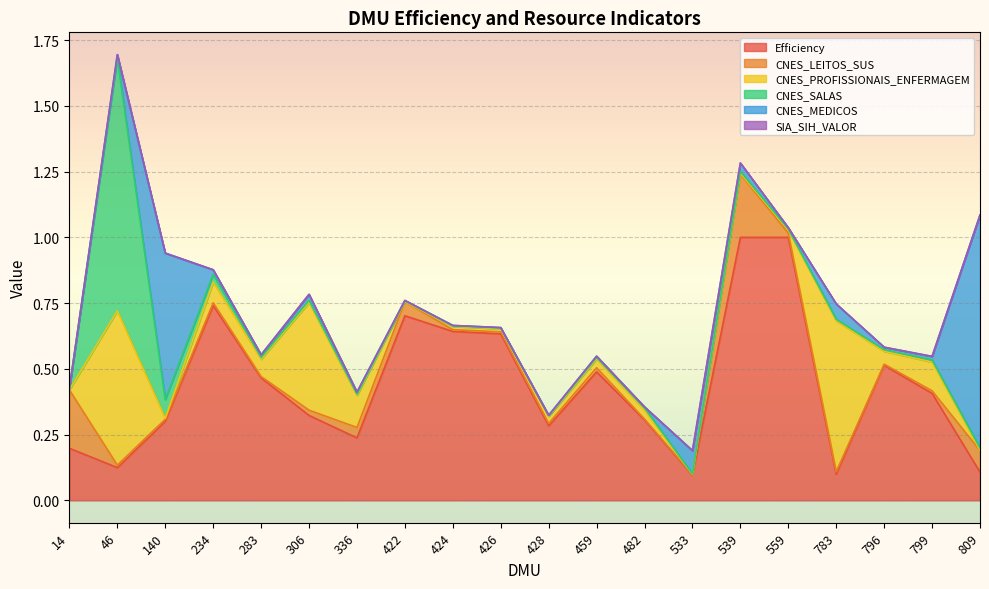

Is it true that CNES_LEITOS_SUS equals 0.0 at 283?

True